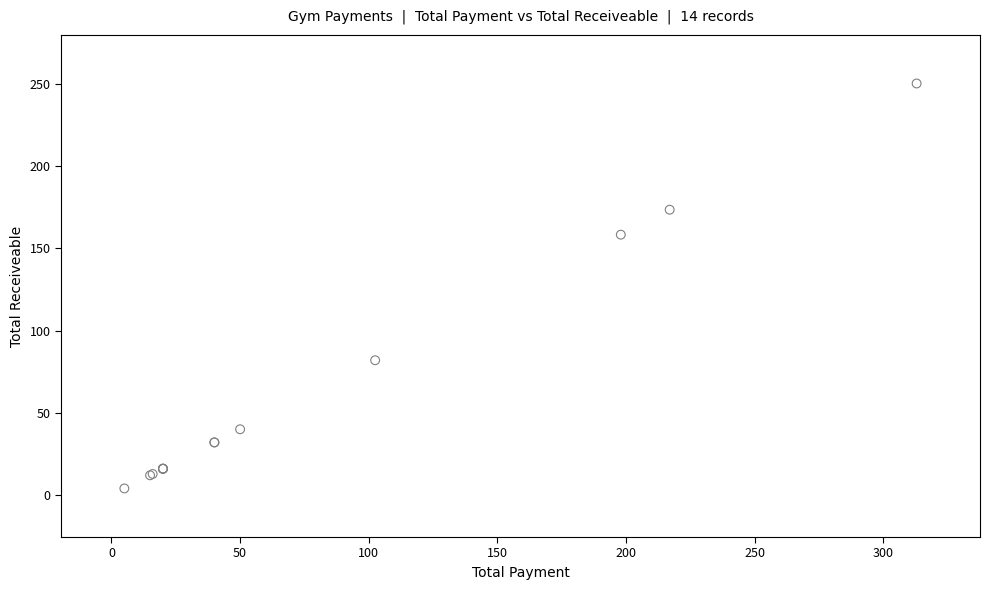

What Y value in the scatter plot is closest to 127?

158.4